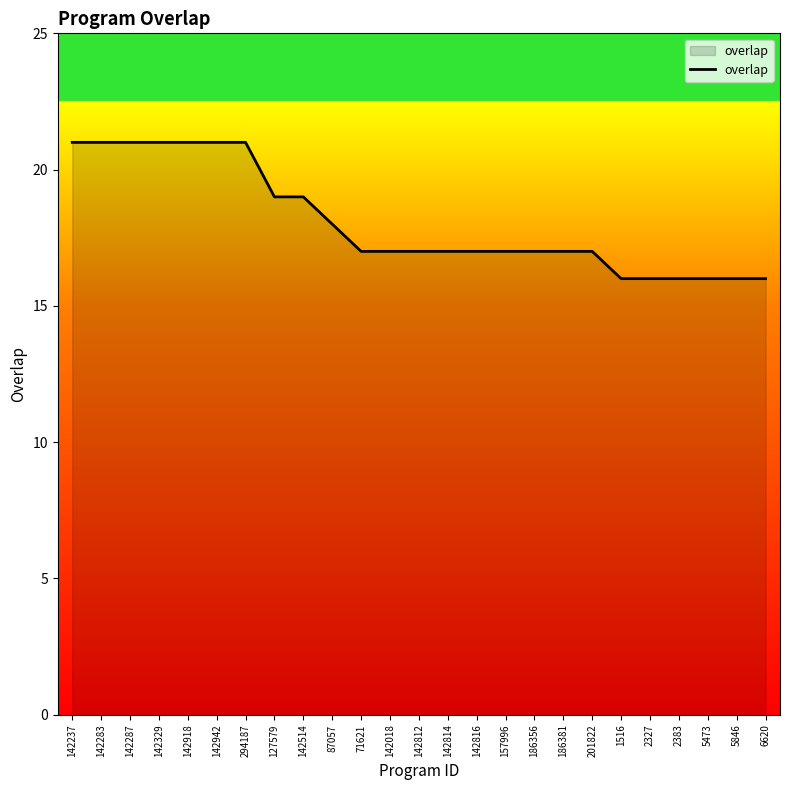

What is the smallest value displayed?

16